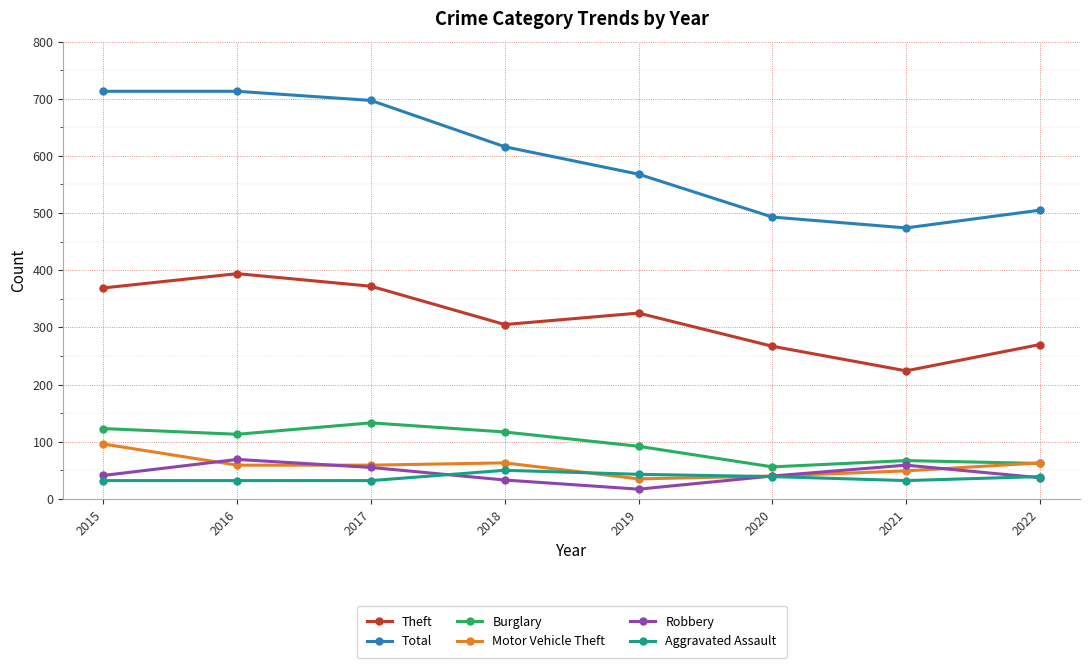

How many interior local valleys does the Theft series have?

2